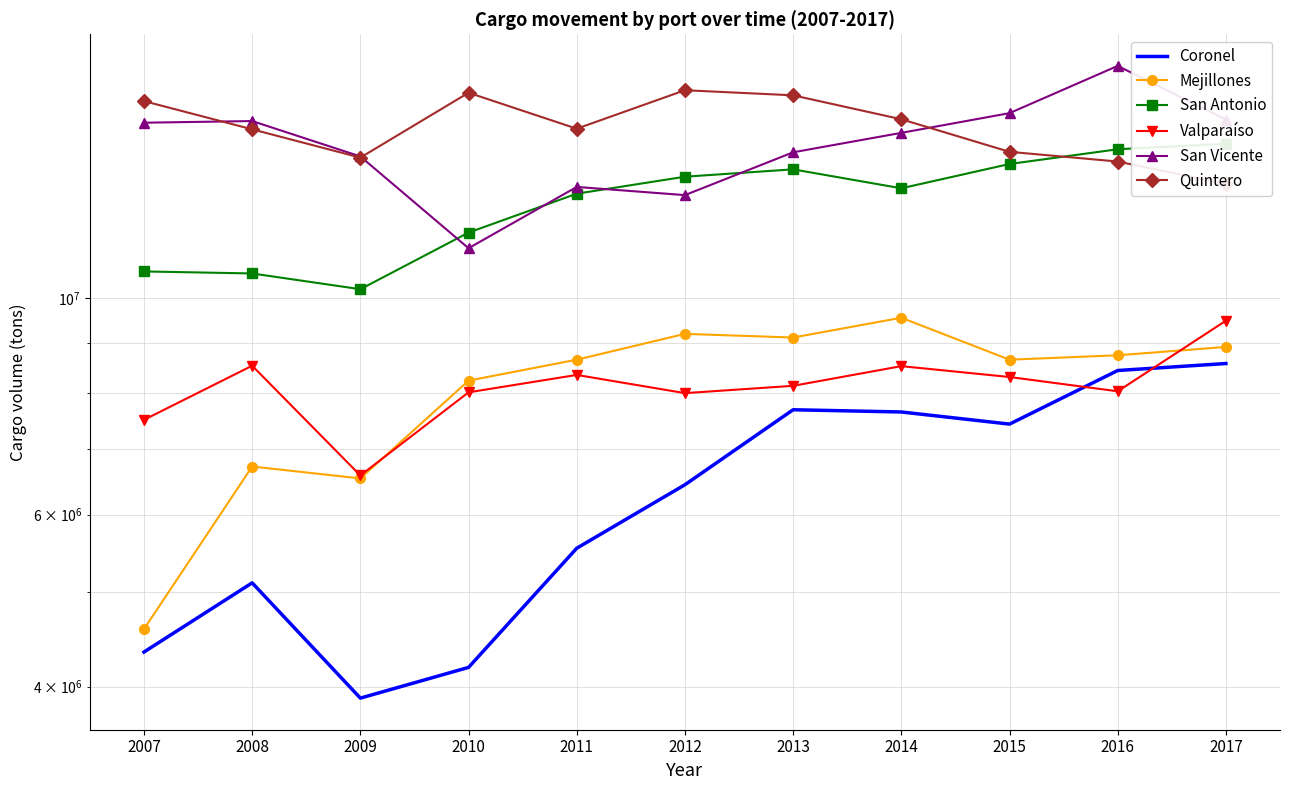

How many values in the San Antonio series exceed 12952506?

5